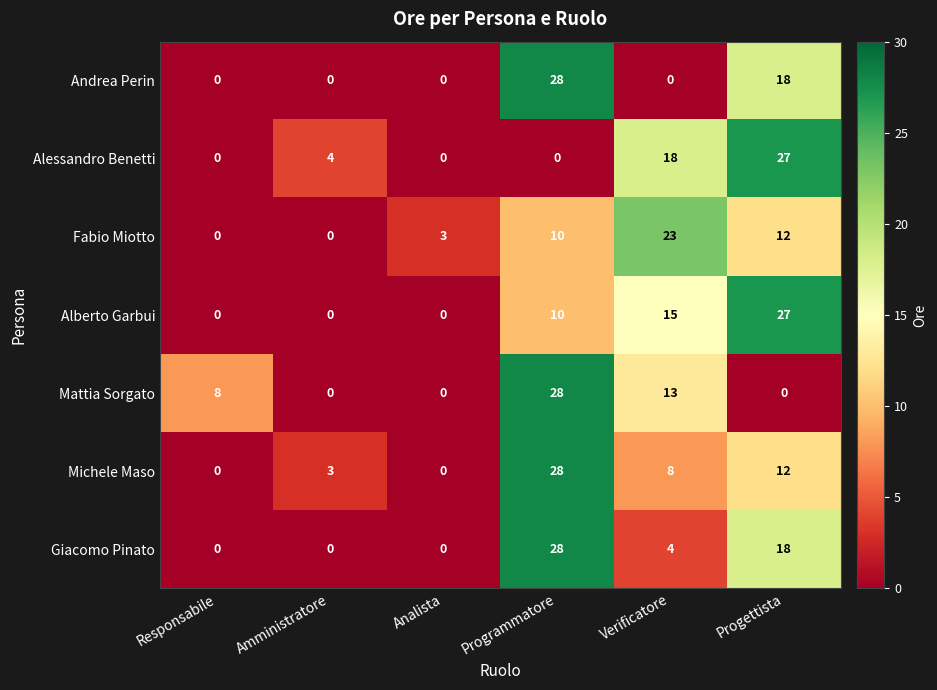

What is the total value across all series at Verificatore?

81